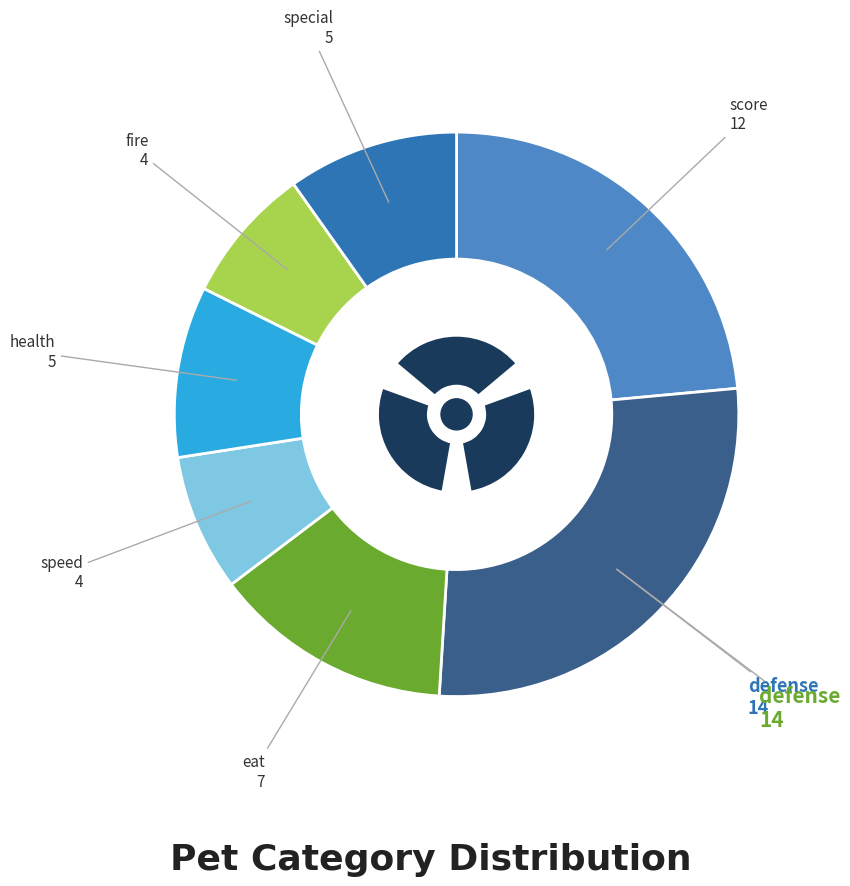

To the nearest percent, what percentage of the pie is fire?

8%